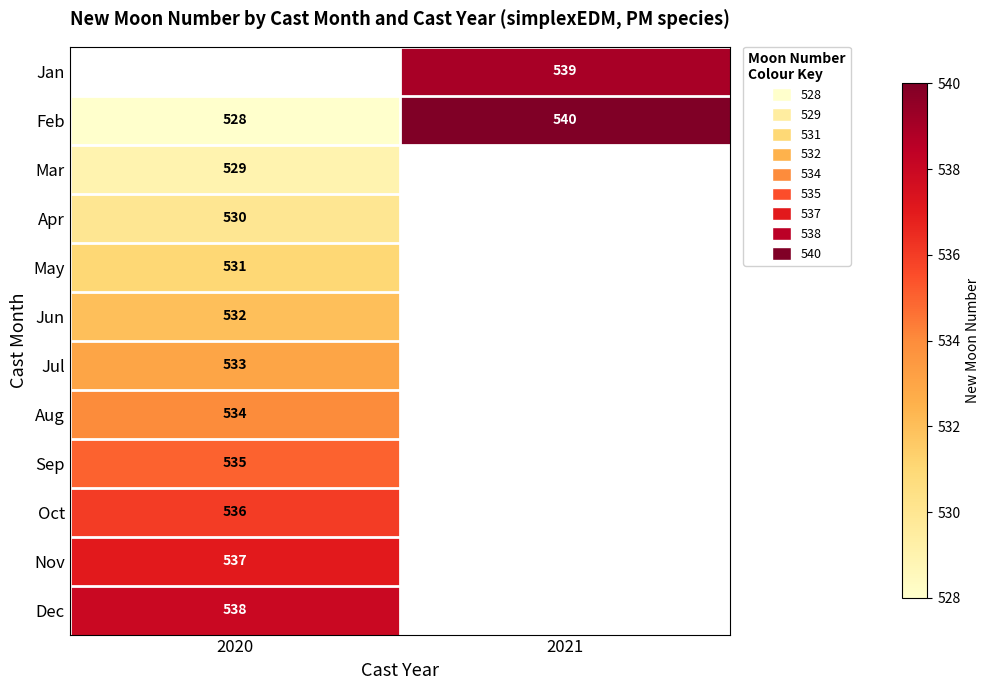

The value of Dec at 2020 is 538. True or false?

True